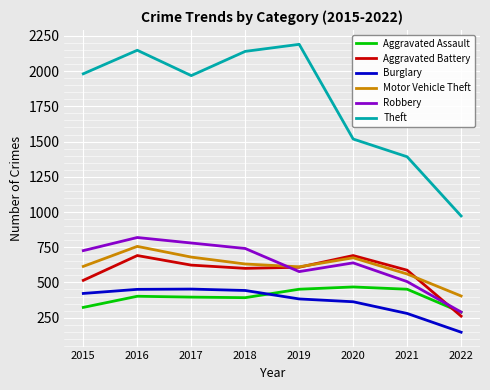

What is the minimum value shown in the chart?

147